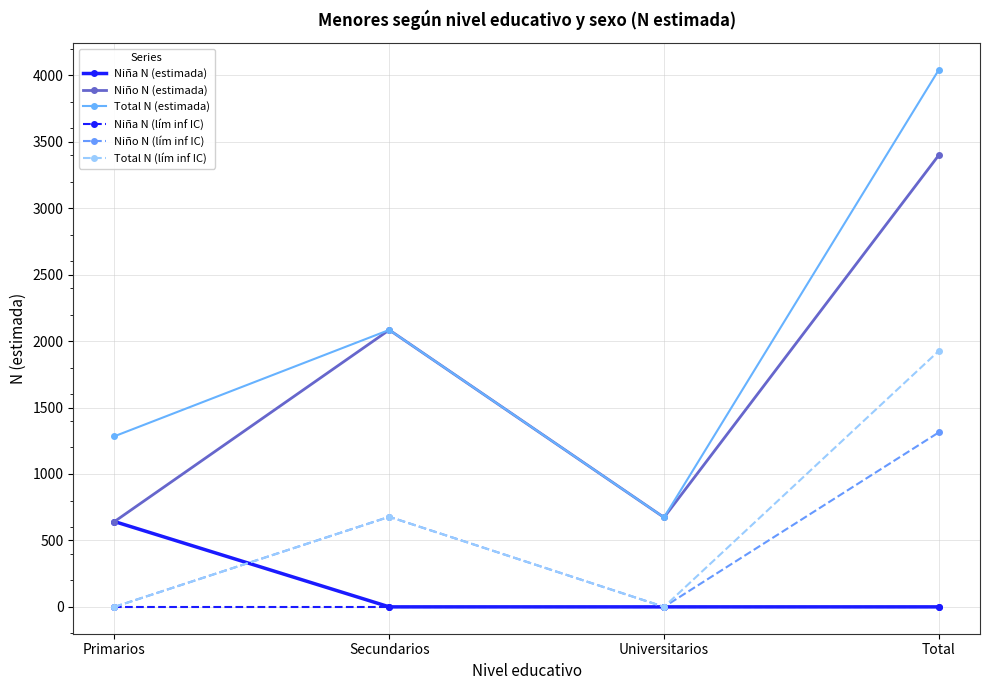

What position from the left is Primarios?

1